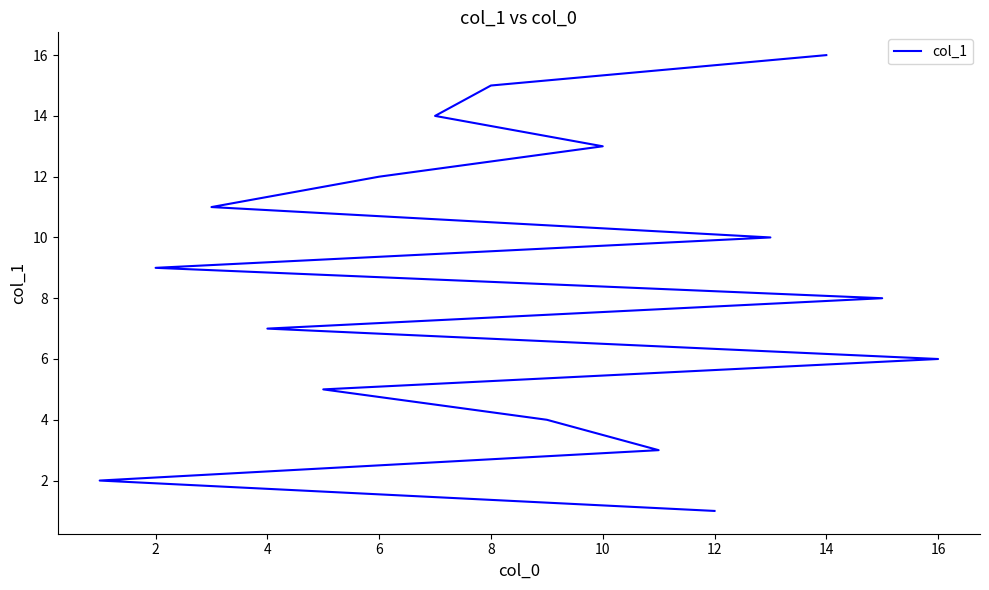

What is the average value?

8